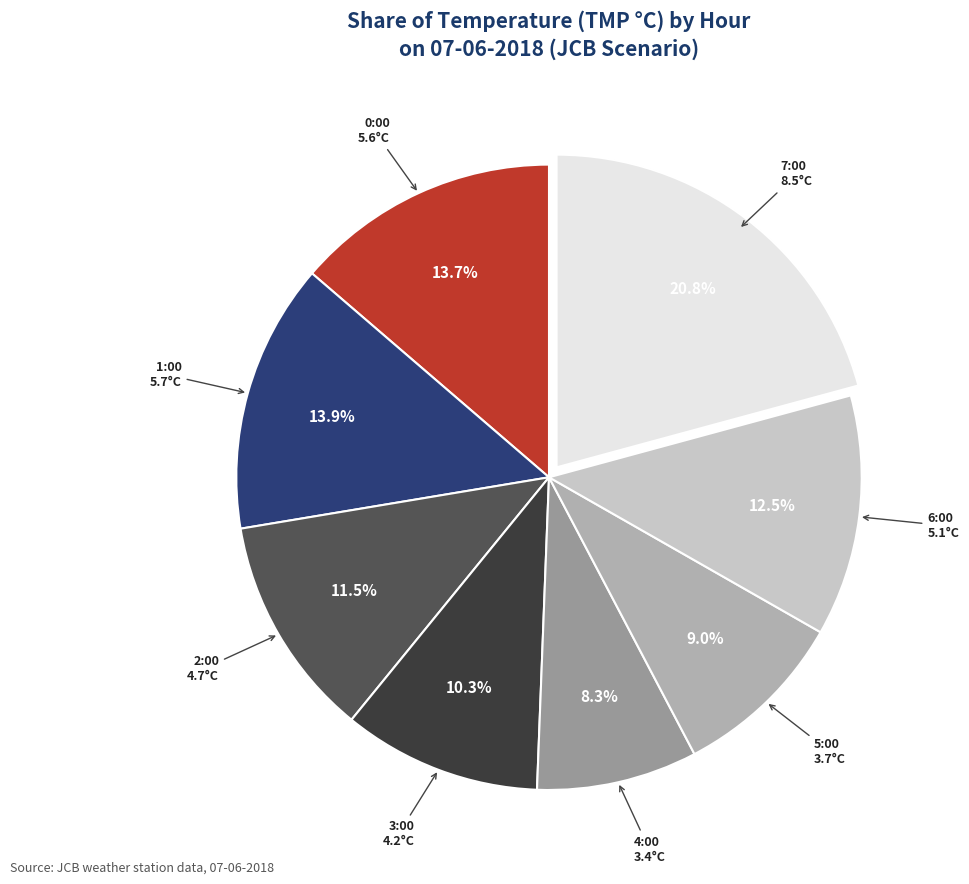

How many slices are in this pie chart?

8